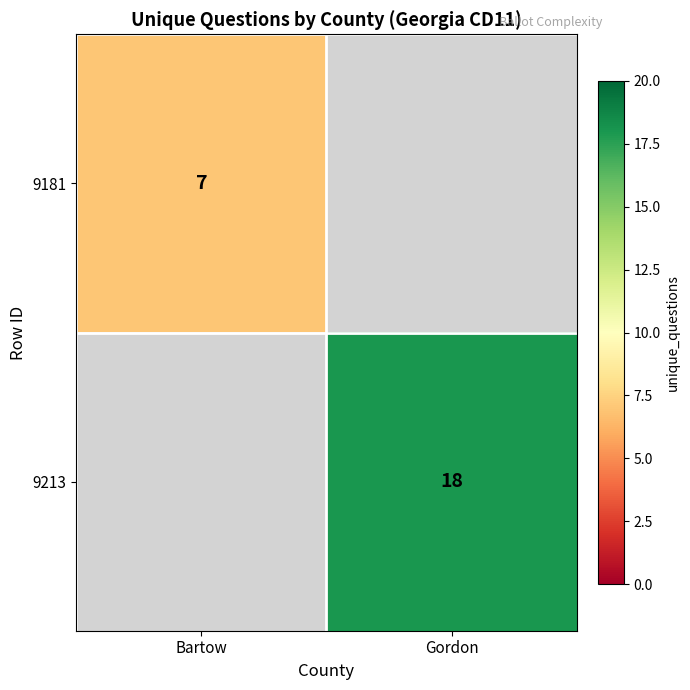

The value of 9213 at Gordon is 18. True or false?

True